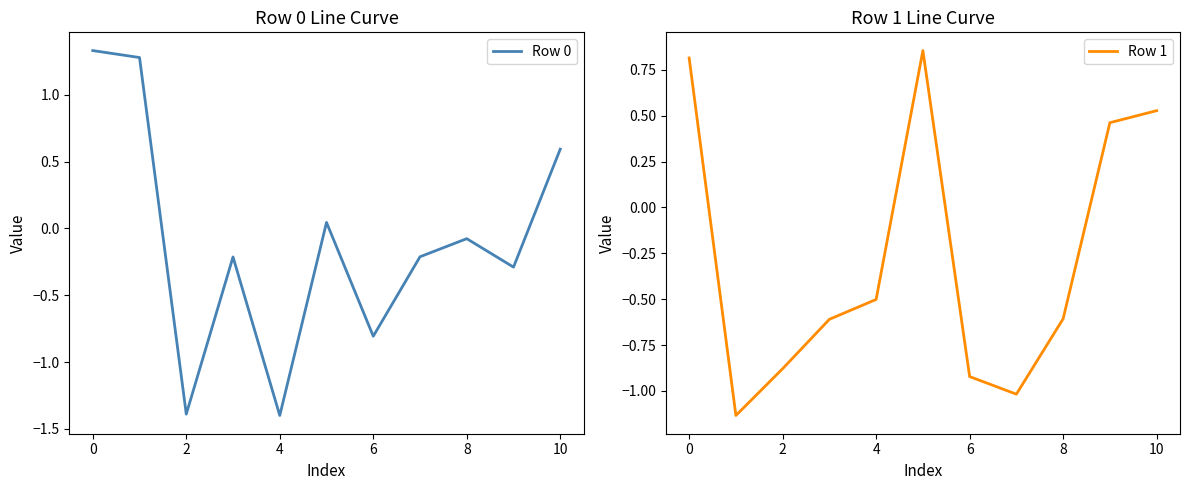

The value of Row 0 at 2 is -1.4. True or false?

True